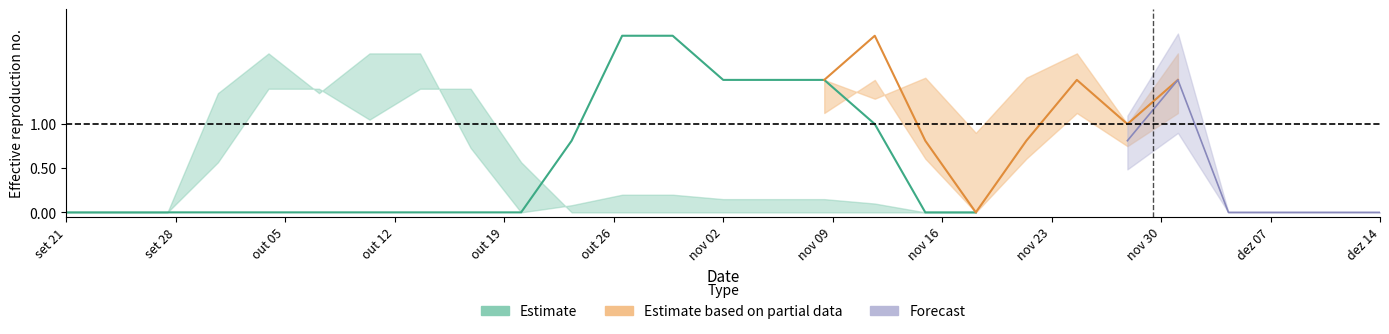

What is the total value across all series at 11?

2.0